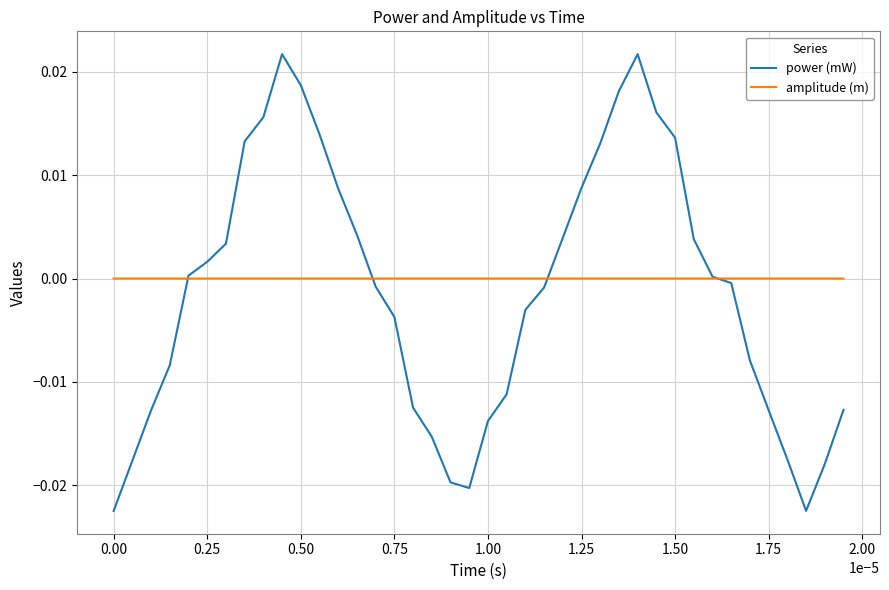

How many intersections are there between power (mW) and amplitude (m)?

4